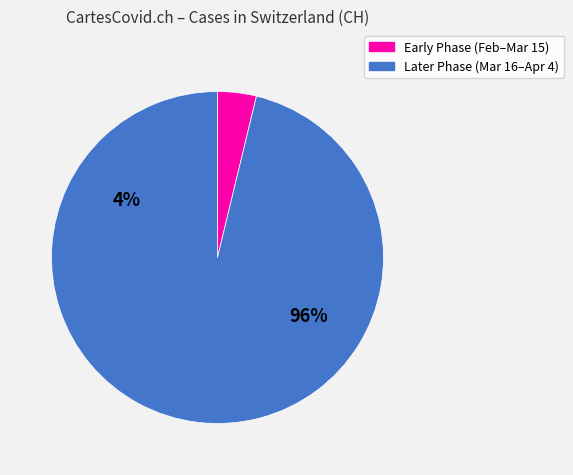

Does 2020-03-08 represent more than half of the total?

No